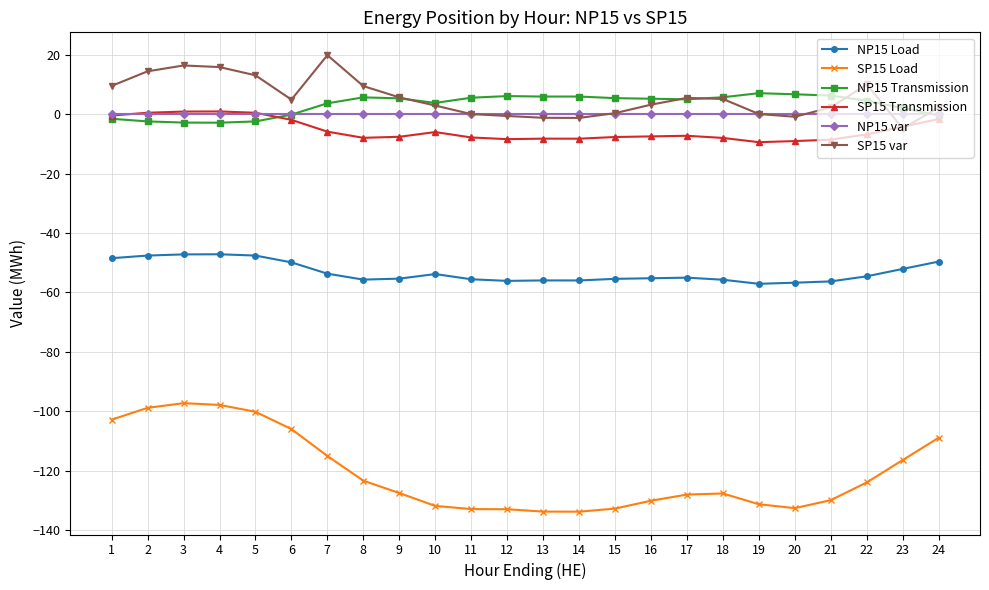

The SP15 Load series shows -115.0 at 7. True or false?

True